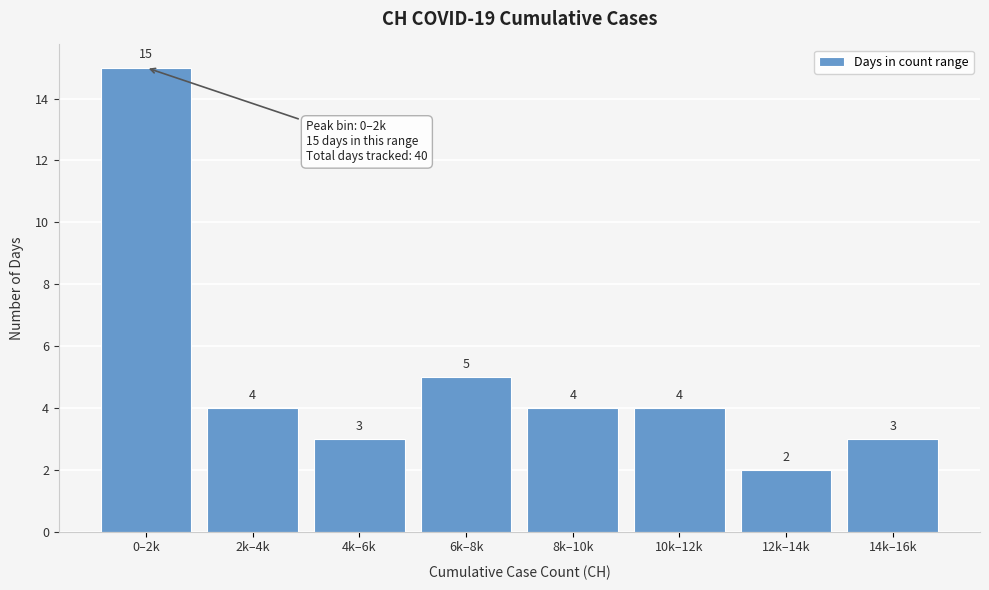

Reading left to right, list all the values displayed in this chart.

15	4	3	5	4	4	2	3